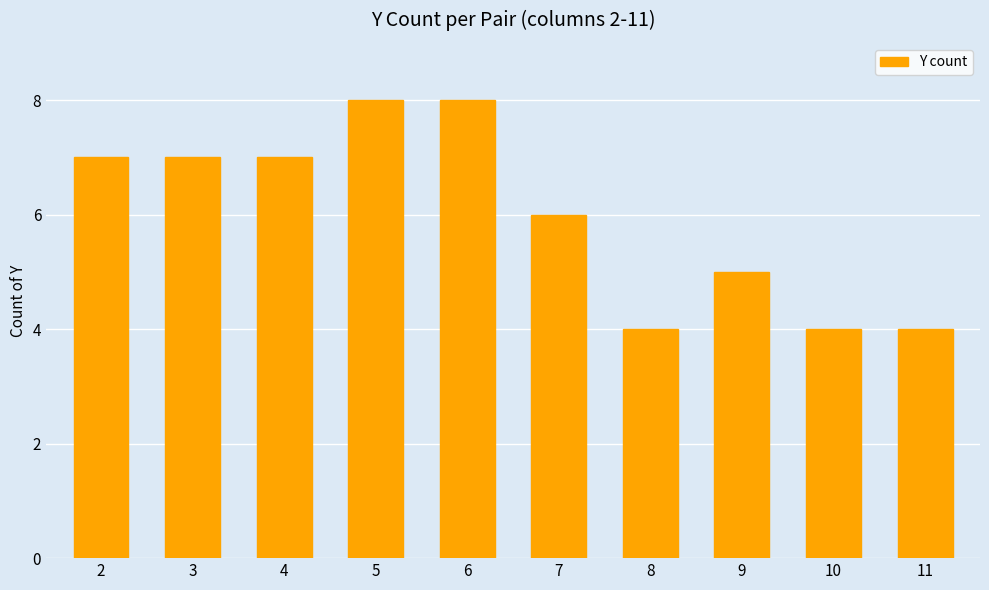

What is the difference between the maximum and minimum values?

4